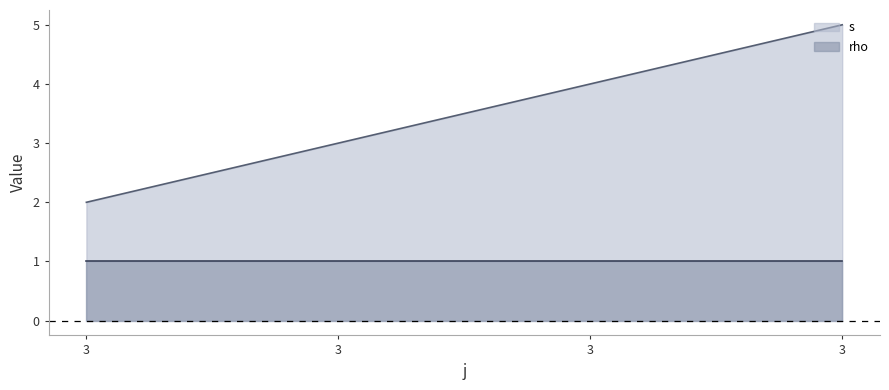

List the labels in order of value, smallest first.

3, 3, 3, 3